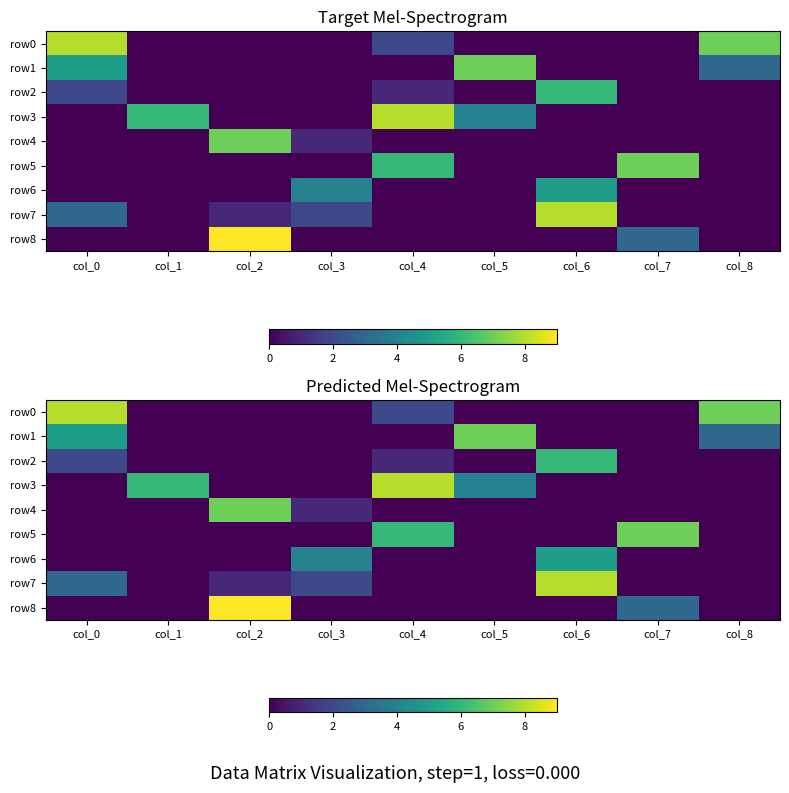

Count the number of categories in the chart.

9